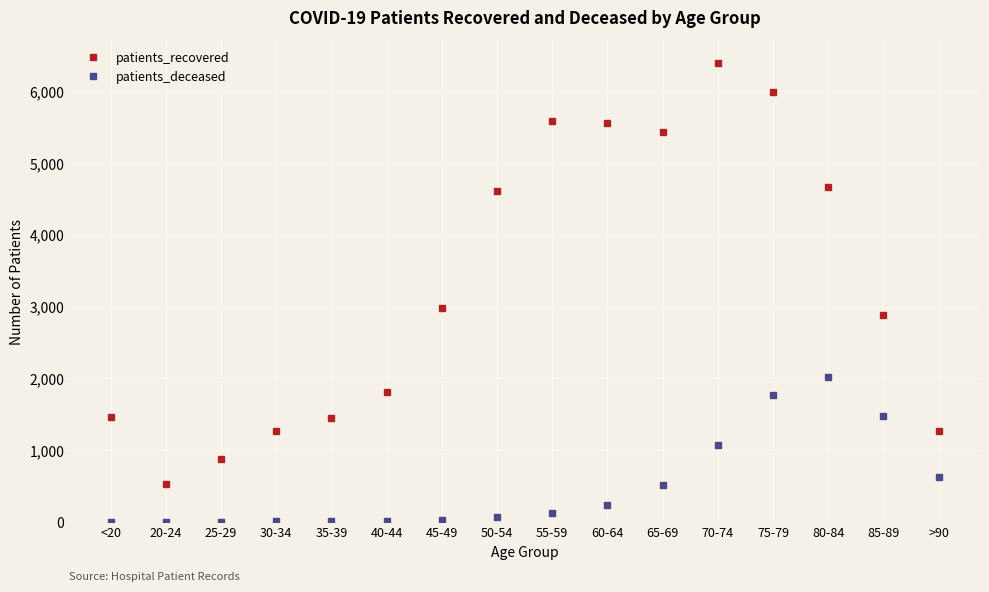

How many interior local peaks does the patients_recovered series have?

2